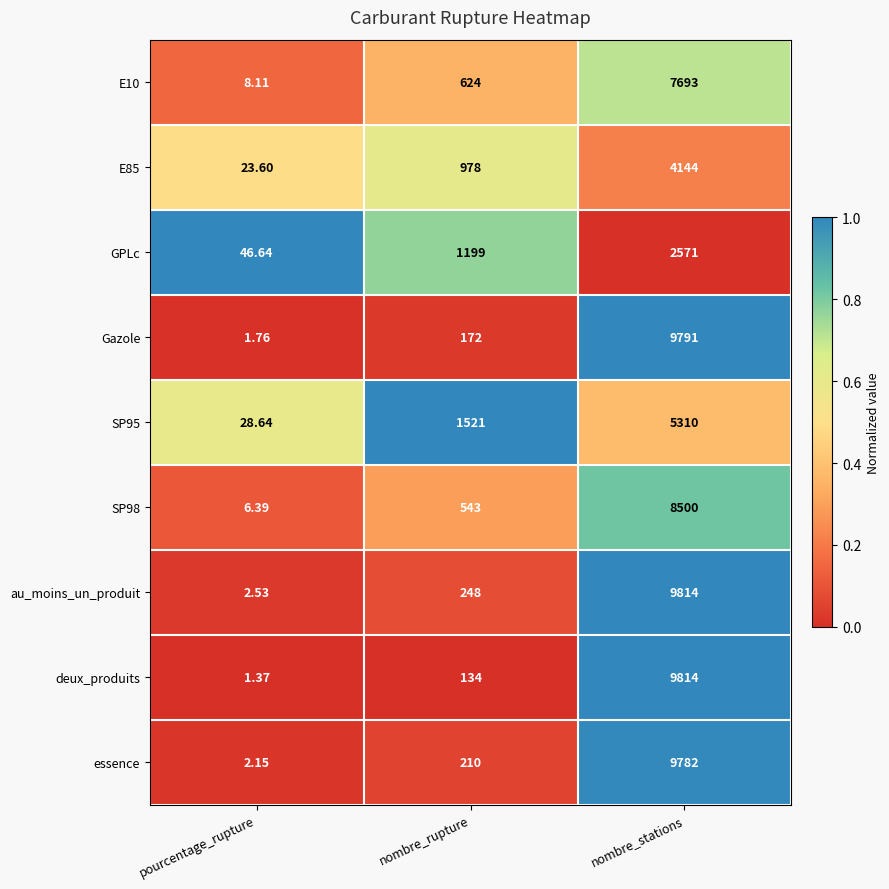

Which category has the lowest value across all series?

pourcentage_rupture